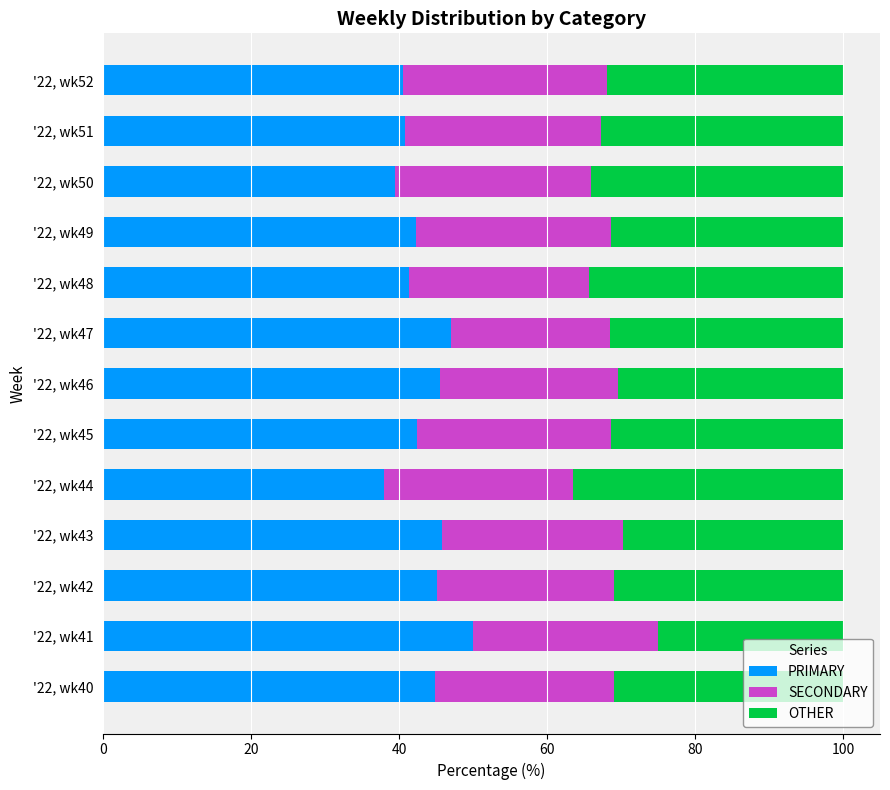

What is the difference between the maximum and minimum values in the PRIMARY series?

12.0